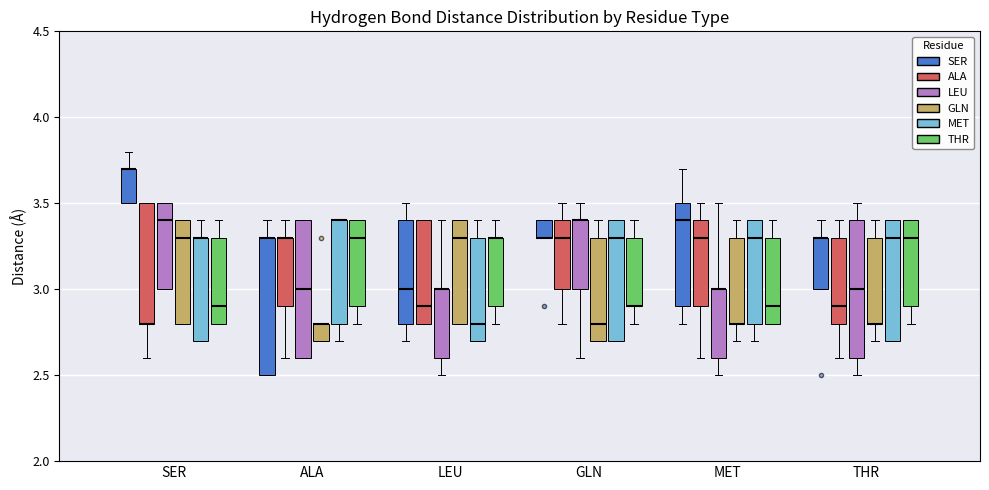

Reading left to right, read every box against the y-axis: the position of its median line, the range the box covers, and the ends of its whiskers. The values are not printed on the chart, so give them approximately, as read against the axis.

SER (SER): median 3.7 (drawn on the box's upper edge), box 3.5 to 3.7, whiskers 3.5 to 3.8
SER (ALA): median 2.8 (drawn on the box's lower edge), box 2.8 to 3.5, whiskers 2.6 to 3.5
SER (LEU): median 3.4, box 3.0 to 3.5, whiskers 3.0 to 3.5
SER (GLN): median 3.3, box 2.8 to 3.4, whiskers 2.8 to 3.4
SER (MET): median 3.3 (drawn on the box's upper edge), box 2.7 to 3.3, whiskers 2.7 to 3.4
SER (THR): median 2.9, box 2.8 to 3.3, whiskers 2.8 to 3.4
ALA (SER): median 3.3 (drawn on the box's upper edge), box 2.5 to 3.3, whiskers 2.5 to 3.4
ALA (ALA): median 3.3 (drawn on the box's upper edge), box 2.9 to 3.3, whiskers 2.6 to 3.4
ALA (LEU): median 3.0, box 2.6 to 3.4, whiskers 2.6 to 3.4
ALA (GLN): median 2.8 (drawn on the box's upper edge), box 2.7 to 2.8, whiskers 2.7 to 2.8
ALA (MET): median 3.4 (drawn on the box's upper edge), box 2.8 to 3.4, whiskers 2.7 to 3.4
ALA (THR): median 3.3, box 2.9 to 3.4, whiskers 2.8 to 3.4
LEU (SER): median 3.0, box 2.8 to 3.4, whiskers 2.7 to 3.5
LEU (ALA): median 2.9, box 2.8 to 3.4, whiskers 2.8 to 3.4
LEU (LEU): median 3.0 (drawn on the box's upper edge), box 2.6 to 3.0, whiskers 2.5 to 3.4
LEU (GLN): median 3.3, box 2.8 to 3.4, whiskers 2.8 to 3.4
LEU (MET): median 2.8, box 2.7 to 3.3, whiskers 2.7 to 3.4
LEU (THR): median 3.3 (drawn on the box's upper edge), box 2.9 to 3.3, whiskers 2.8 to 3.4
GLN (SER): median 3.3 (drawn on the box's lower edge), box 3.3 to 3.4, whiskers 3.3 to 3.4
GLN (ALA): median 3.3, box 3.0 to 3.4, whiskers 2.8 to 3.5
GLN (LEU): median 3.4 (drawn on the box's upper edge), box 3.0 to 3.4, whiskers 2.6 to 3.5
GLN (GLN): median 2.8, box 2.7 to 3.3, whiskers 2.7 to 3.4
GLN (MET): median 3.3, box 2.7 to 3.4, whiskers 2.7 to 3.4
GLN (THR): median 2.9 (drawn on the box's lower edge), box 2.9 to 3.3, whiskers 2.8 to 3.4
MET (SER): median 3.4, box 2.9 to 3.5, whiskers 2.8 to 3.7
MET (ALA): median 3.3, box 2.9 to 3.4, whiskers 2.6 to 3.5
MET (LEU): median 3.0 (drawn on the box's upper edge), box 2.6 to 3.0, whiskers 2.5 to 3.5
MET (GLN): median 2.8 (drawn on the box's lower edge), box 2.8 to 3.3, whiskers 2.7 to 3.4
MET (MET): median 3.3, box 2.8 to 3.4, whiskers 2.7 to 3.4
MET (THR): median 2.9, box 2.8 to 3.3, whiskers 2.8 to 3.4
THR (SER): median 3.3 (drawn on the box's upper edge), box 3.0 to 3.3, whiskers 3.0 to 3.4
THR (ALA): median 2.9, box 2.8 to 3.3, whiskers 2.6 to 3.4
THR (LEU): median 3.0, box 2.6 to 3.4, whiskers 2.5 to 3.5
THR (GLN): median 2.8 (drawn on the box's lower edge), box 2.8 to 3.3, whiskers 2.7 to 3.4
THR (MET): median 3.3, box 2.7 to 3.4, whiskers 2.7 to 3.4
THR (THR): median 3.3, box 2.9 to 3.4, whiskers 2.8 to 3.4